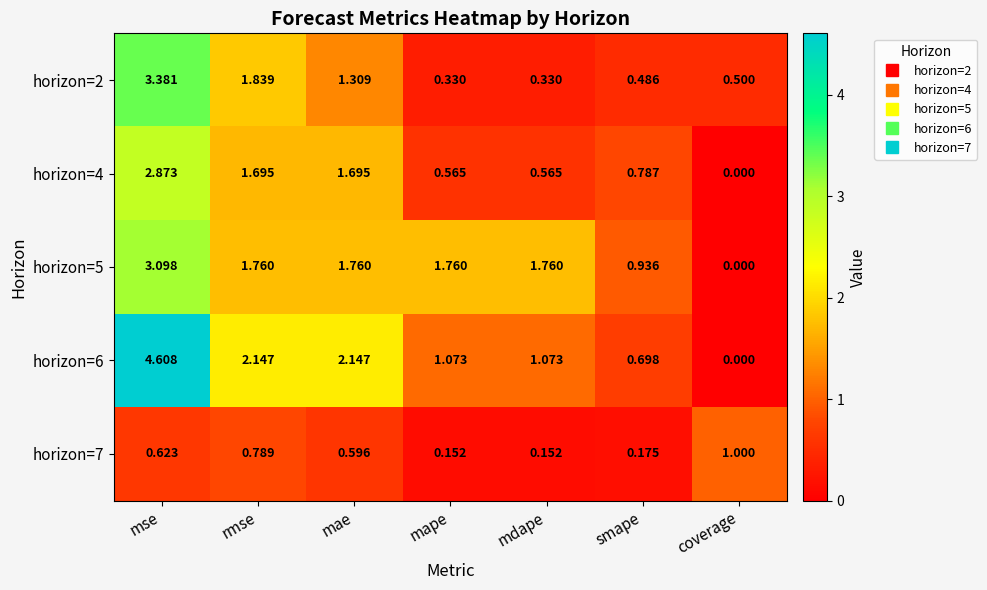

At which category does the chart reach its minimum across all series?

coverage